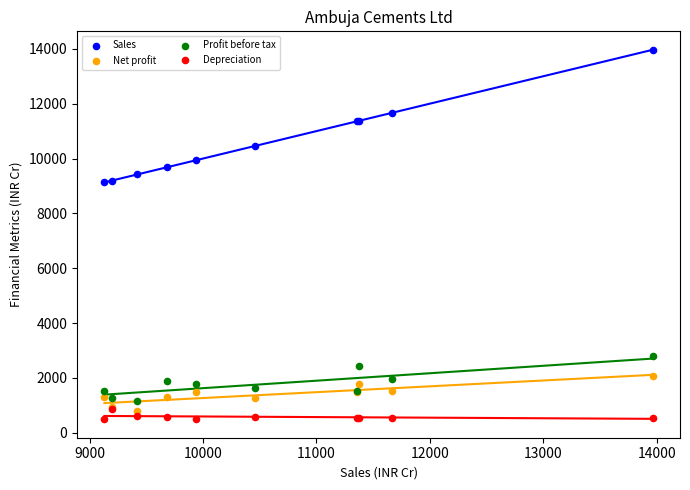

What are all the series names shown in the legend?

Sales, Net profit, Profit before tax, Depreciation